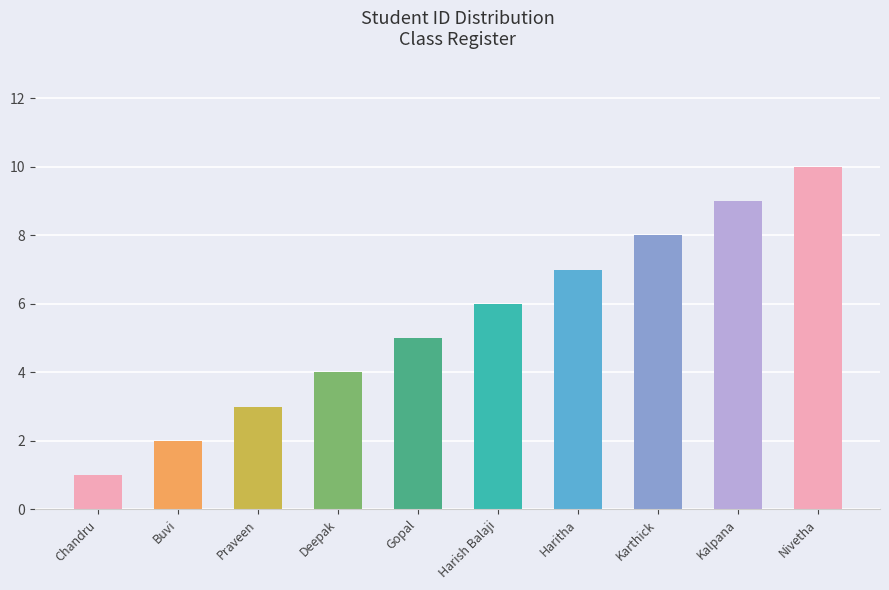

Reading left to right, transcribe all the data shown in this chart.

1	2	3	4	5	6	7	8	9	10